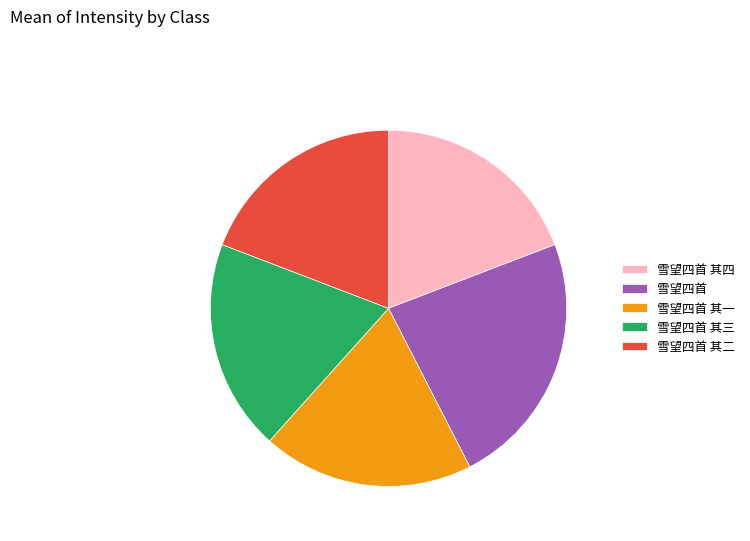

How many slices are in this pie chart?

5